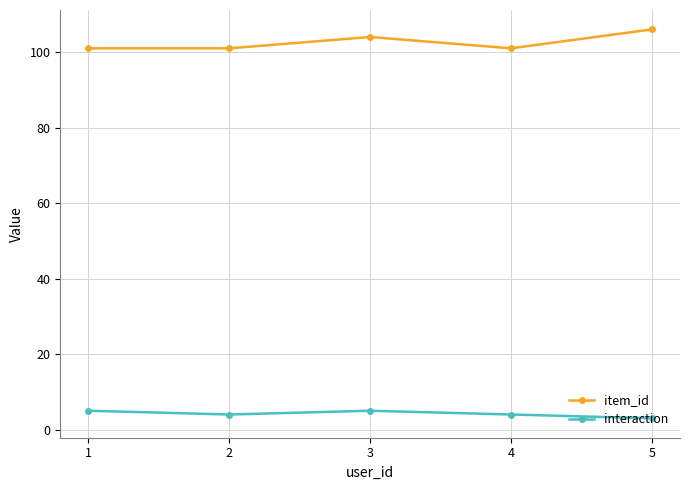

True or false: item_id has more than 2 points higher than both neighbors.

False